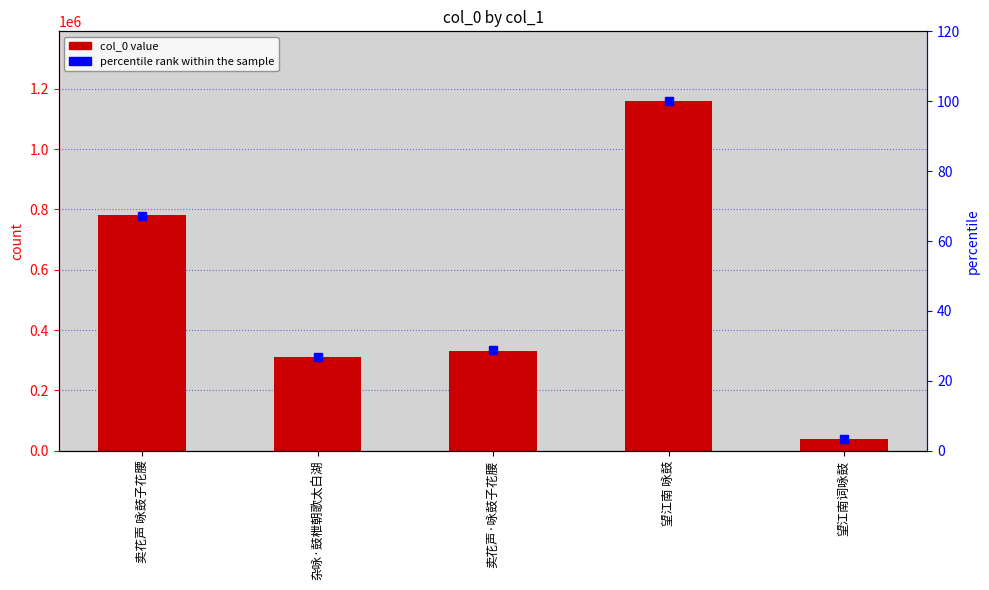

Between 望江南 咏鼓 and 望江南词咏鼓, which is larger?

望江南 咏鼓